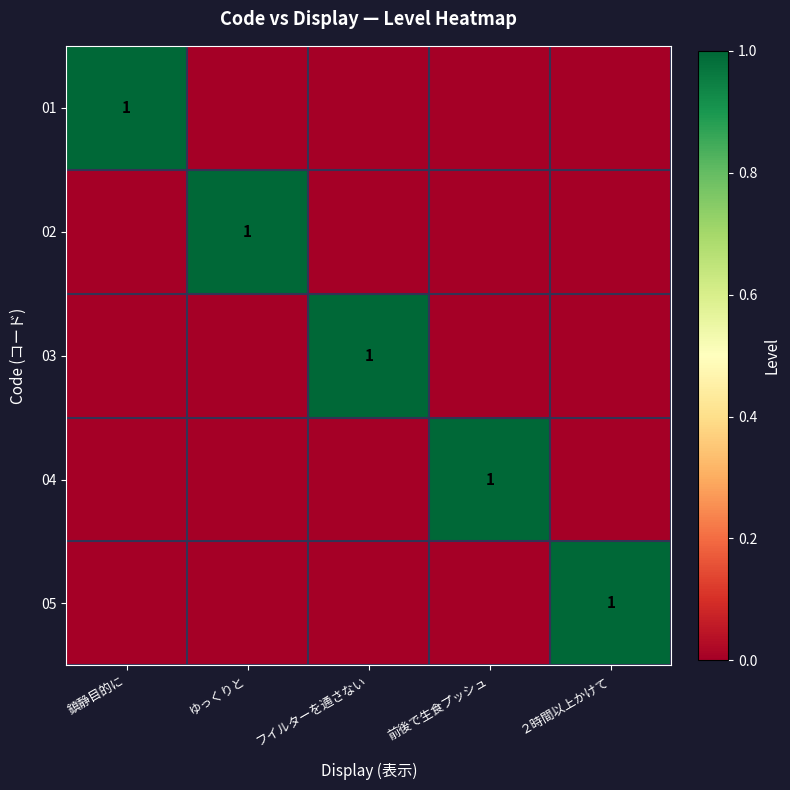

Is it true that 01 equals 1 at 鎮静目的に?

True